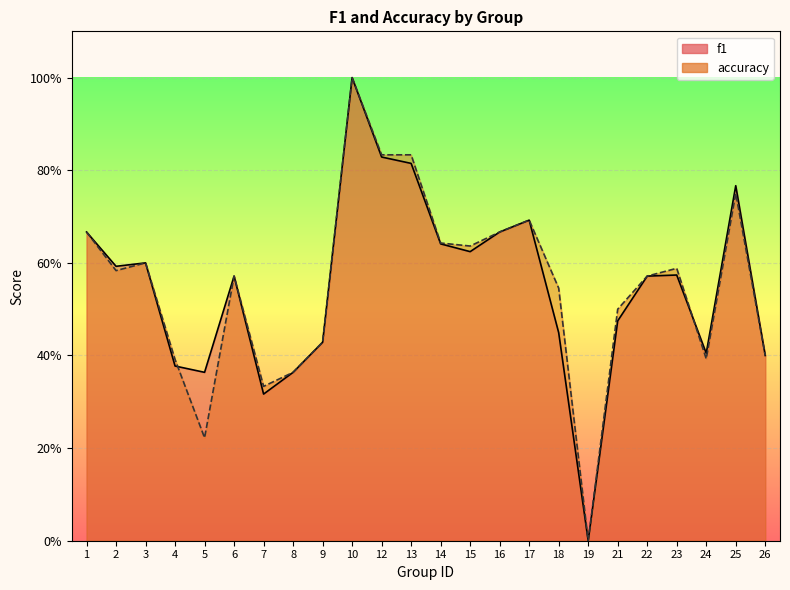

Where do accuracy line and f1 line first cross each other?

4 and 5